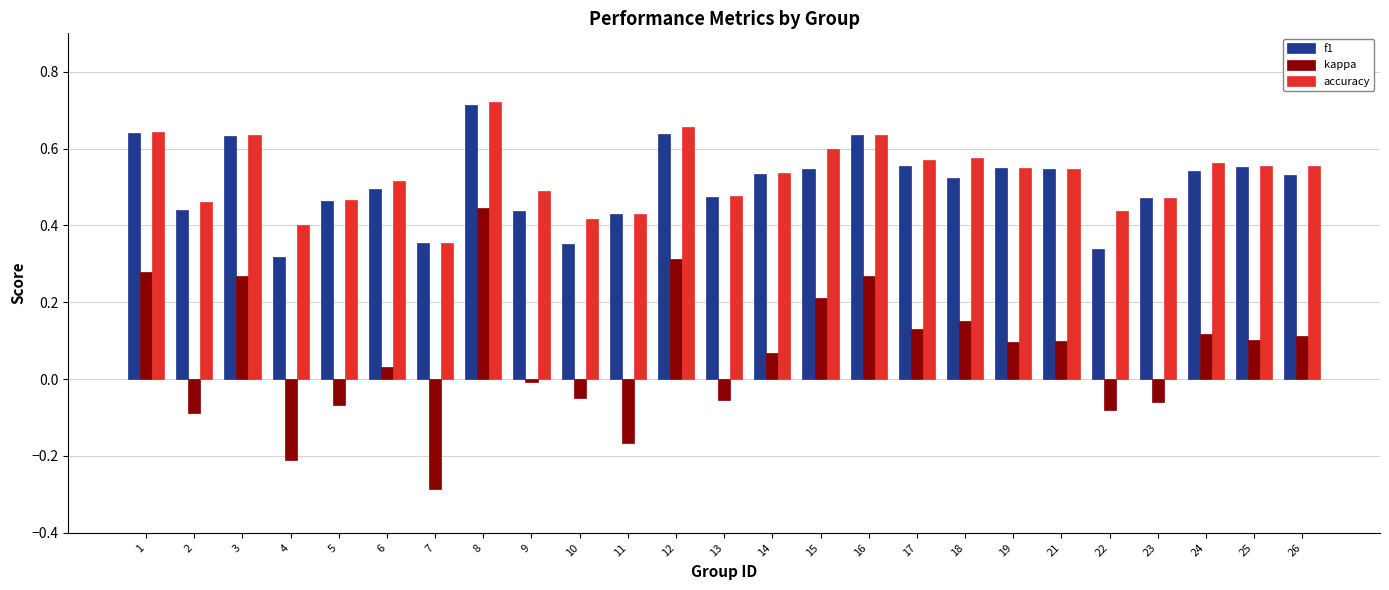

How many data points in kappa are less than 0?

10